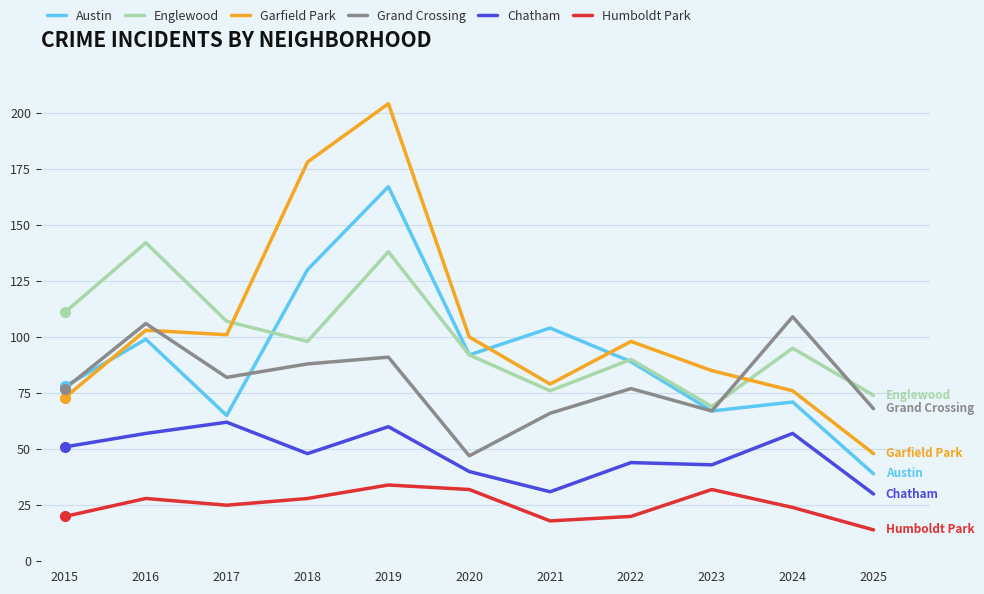

Rank the series by their maximum value, from lowest to highest.

Humboldt Park, Chatham, Grand Crossing, Englewood, Austin, Garfield Park